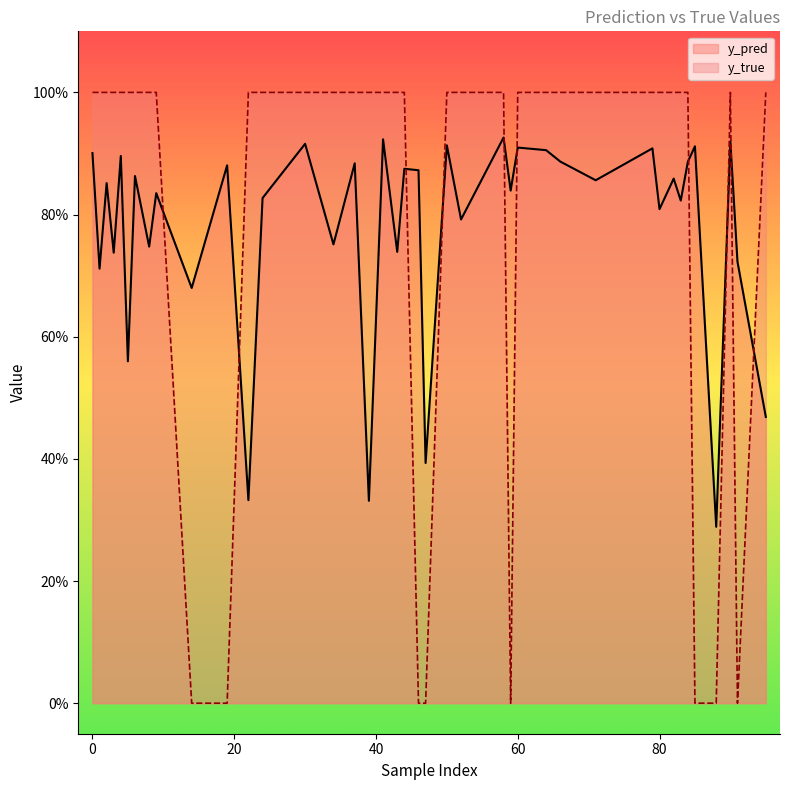

Count the y_true values in the range 1 to 2.

32